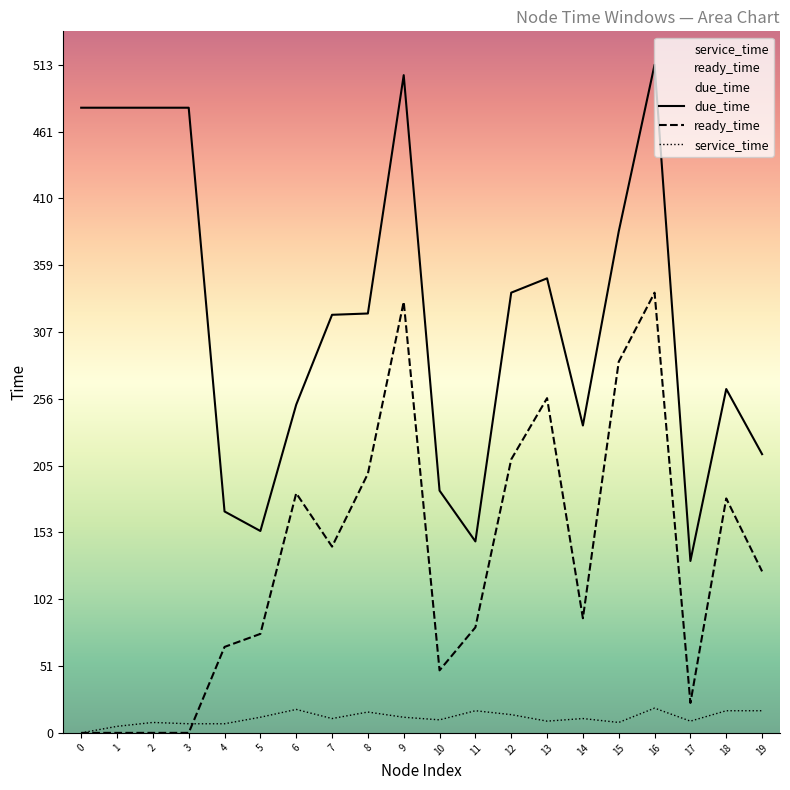

Rank the categories by service_time value from highest to lowest.

16, 6, 11, 18, 19, 8, 12, 5, 9, 7, 14, 10, 13, 17, 2, 15, 3, 4, 1, 0